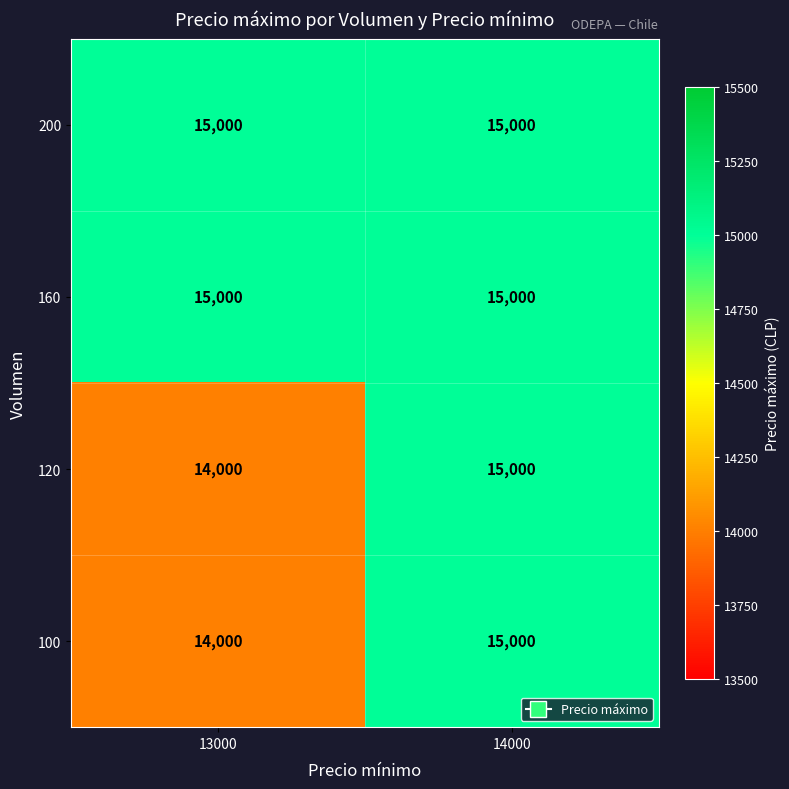

What is the lowest value of the 160 series?

15000